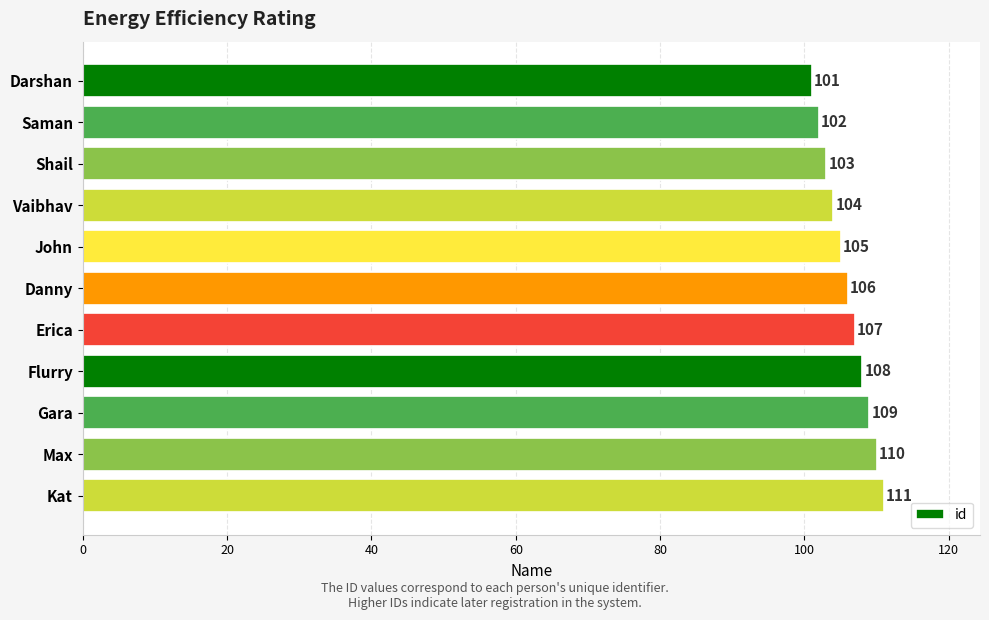

What is the smallest value displayed?

101